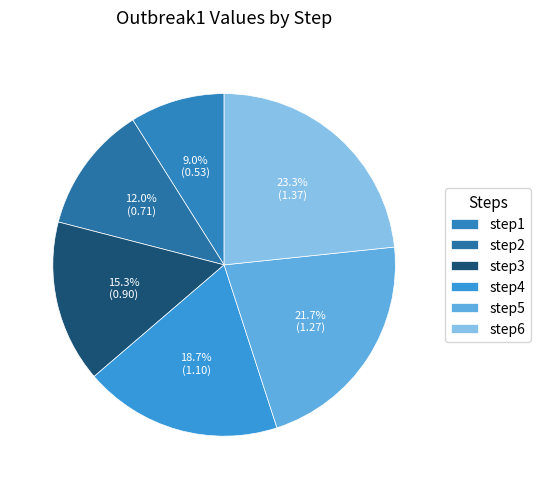

To the nearest percent, what is the difference between the largest and smallest slice percentages?

14%